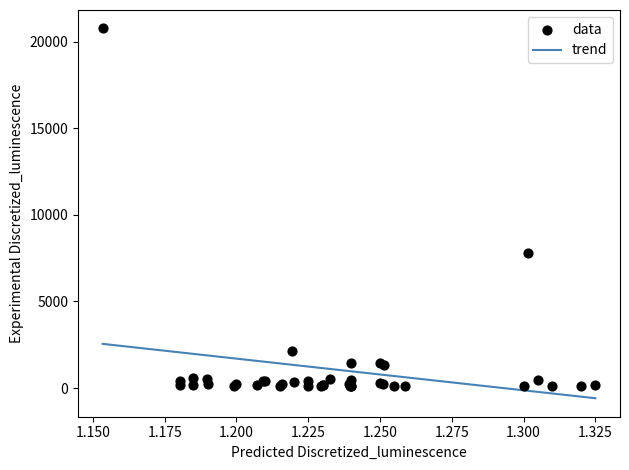

What Y value in the scatter plot is closest to 10431?

7778